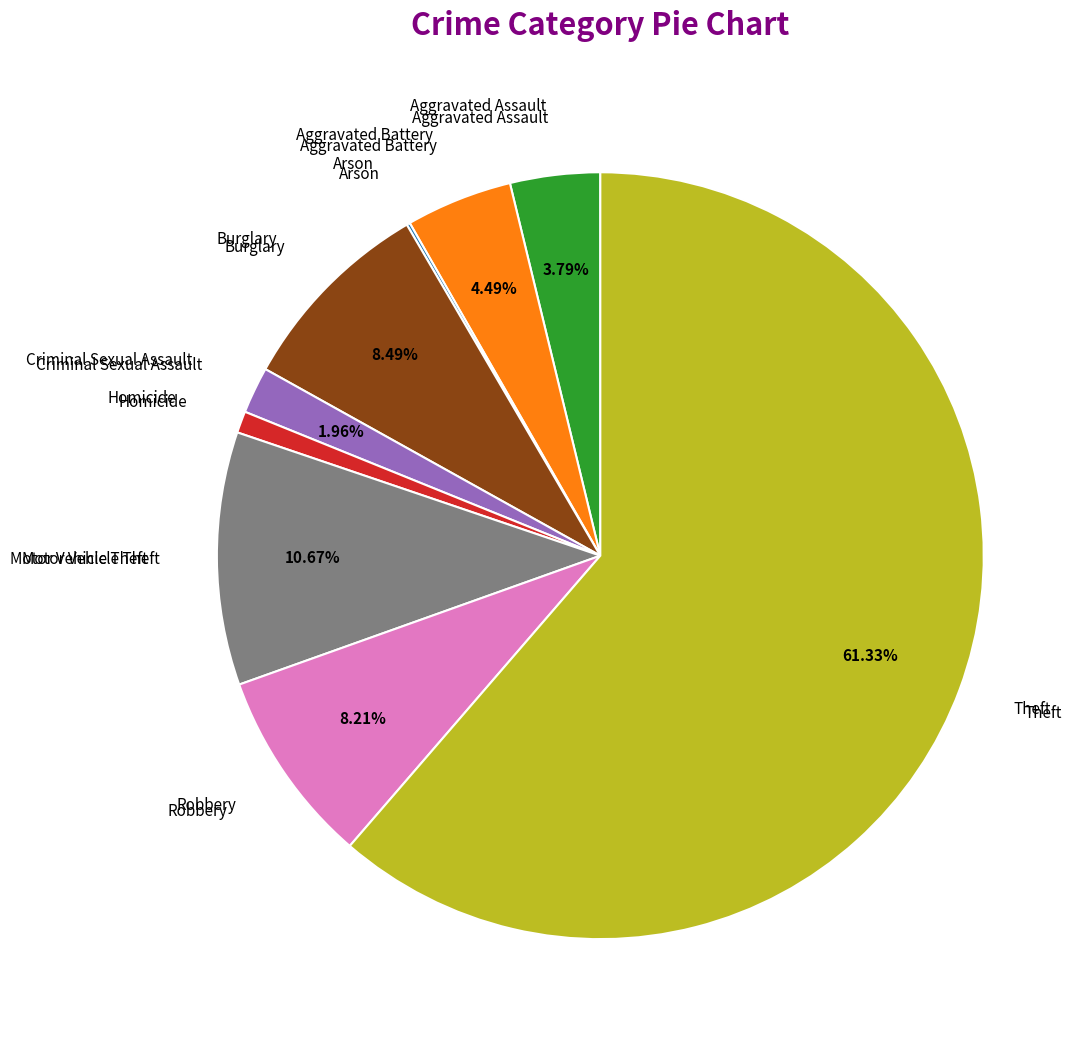

Is there a majority slice in this chart?

Yes